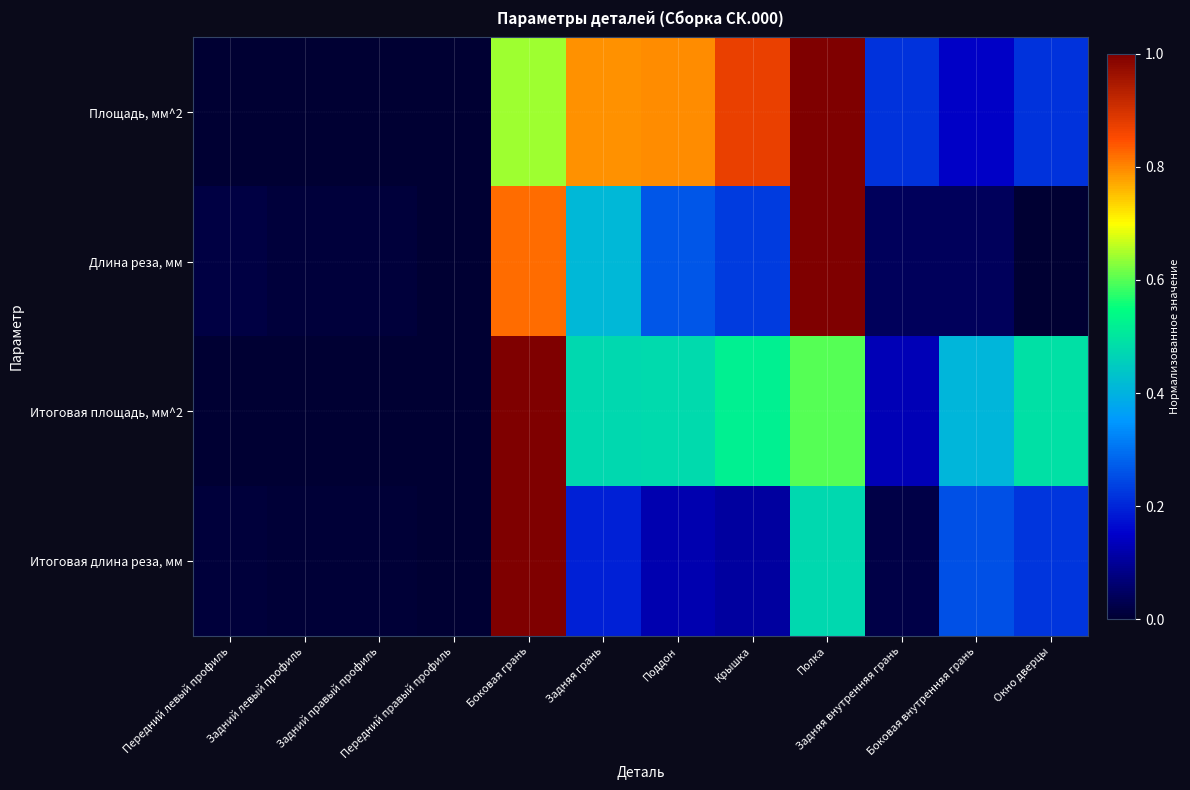

Reading left to right, what are all the values shown in this chart?

Площадь, мм^2: Передний левый профиль=0.0	Задний левый профиль=0.0	Задний правый профиль=0.0	Передний правый профиль=0.0	Боковая грань=0.6	Задняя грань=0.8	Поддон=0.8	Крышка=0.9	Полка=1.0	Задняя внутренняя грань=0.2	Боковая внутренняя грань=0.1	Окно дверцы=0.2
Длина реза, мм: Передний левый профиль=0.0	Задний левый профиль=0.0	Задний правый профиль=0.0	Передний правый профиль=0.0	Боковая грань=0.8	Задняя грань=0.4	Поддон=0.3	Крышка=0.2	Полка=1.0	Задняя внутренняя грань=0.0	Боковая внутренняя грань=0.0	Окно дверцы=0.0
Итоговая площадь, мм^2: Передний левый профиль=0.0	Задний левый профиль=0.0	Задний правый профиль=0.0	Передний правый профиль=0.0	Боковая грань=1.0	Задняя грань=0.5	Поддон=0.5	Крышка=0.5	Полка=0.6	Задняя внутренняя грань=0.1	Боковая внутренняя грань=0.4	Окно дверцы=0.5
Итоговая длина реза, мм: Передний левый профиль=0.0	Задний левый профиль=0.0	Задний правый профиль=0.0	Передний правый профиль=0.0	Боковая грань=1.0	Задняя грань=0.2	Поддон=0.1	Крышка=0.1	Полка=0.5	Задняя внутренняя грань=0.0	Боковая внутренняя грань=0.3	Окно дверцы=0.2